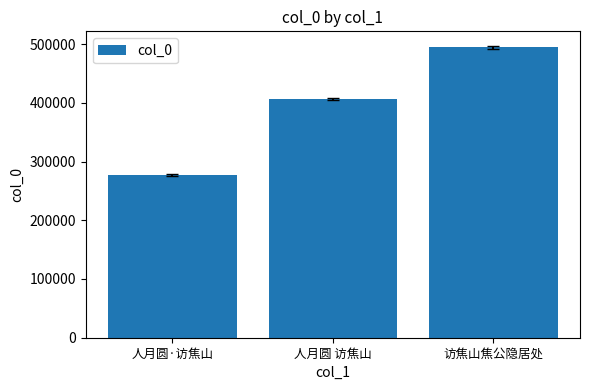

Which has a higher value, 人月圆·访焦山 or 人月圆 访焦山?

人月圆 访焦山